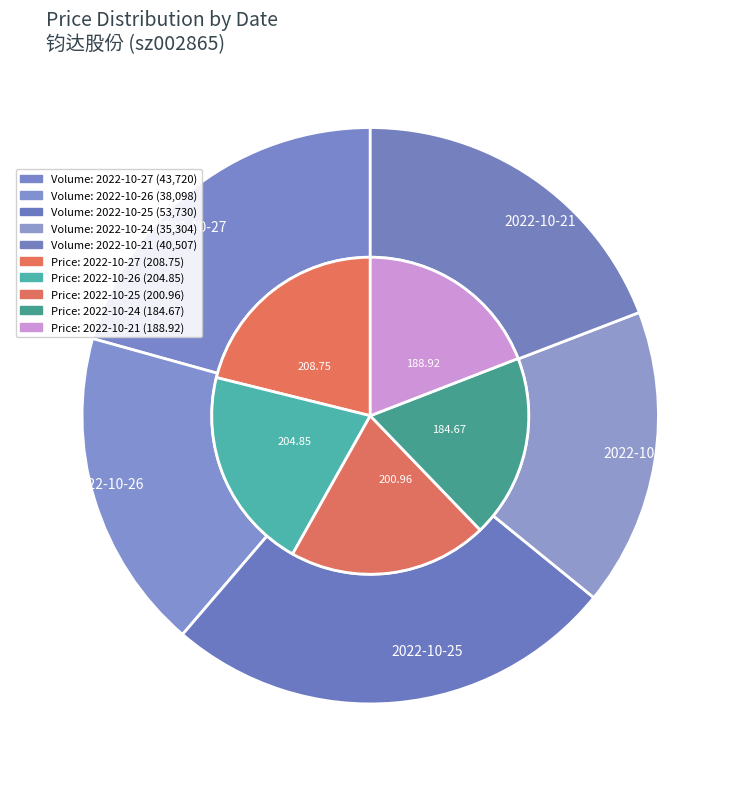

To the nearest percent, what is the difference between the largest and smallest slice percentages?

2%